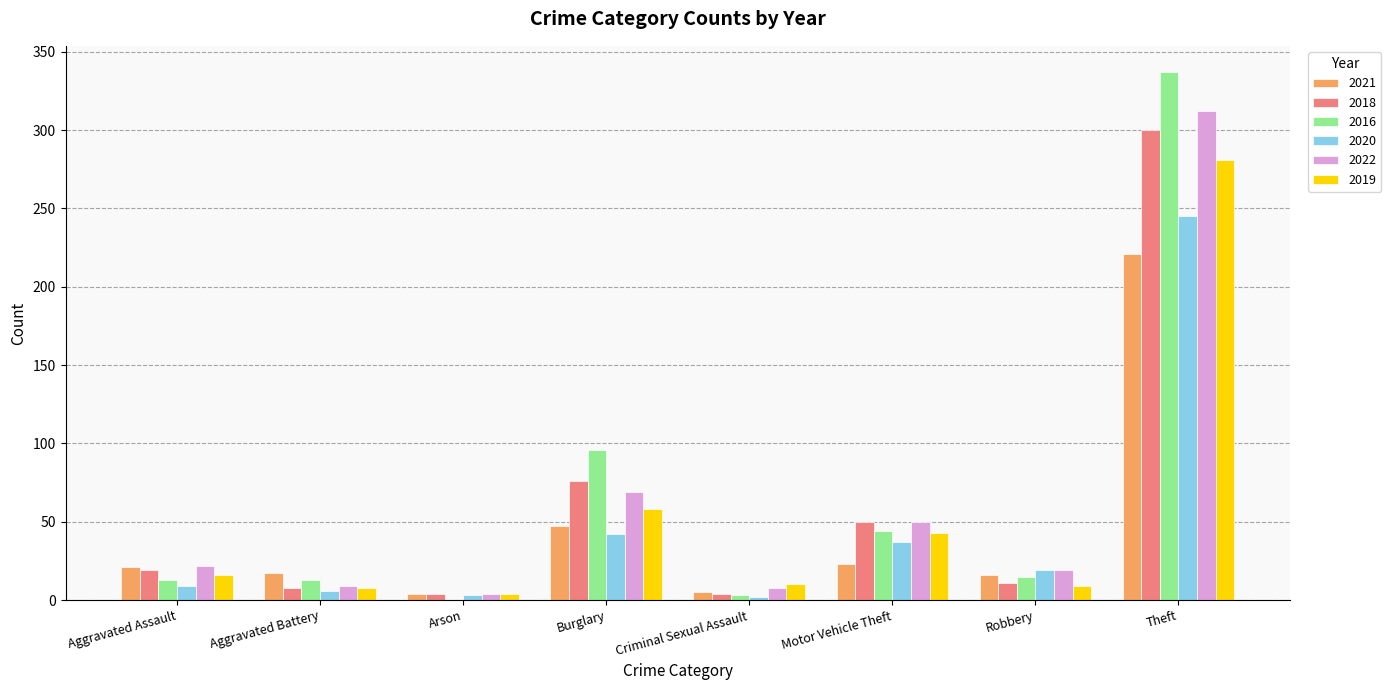

How many groups of bars are there?

8